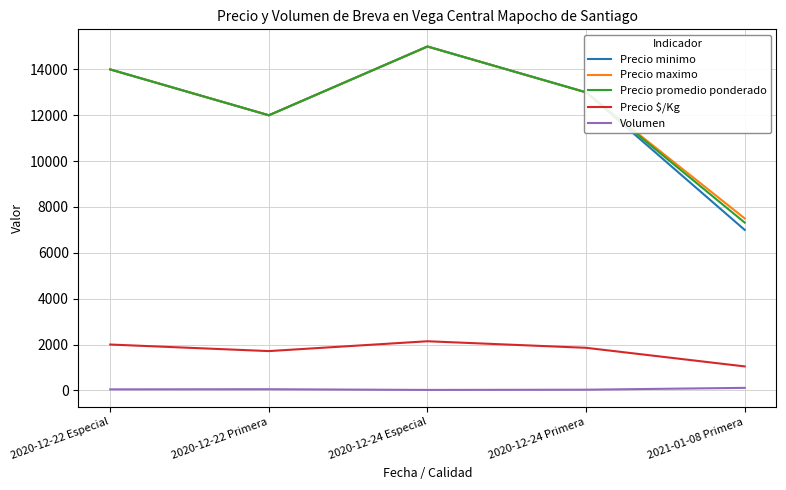

What is the highest value of the Precio $/Kg series?

2143